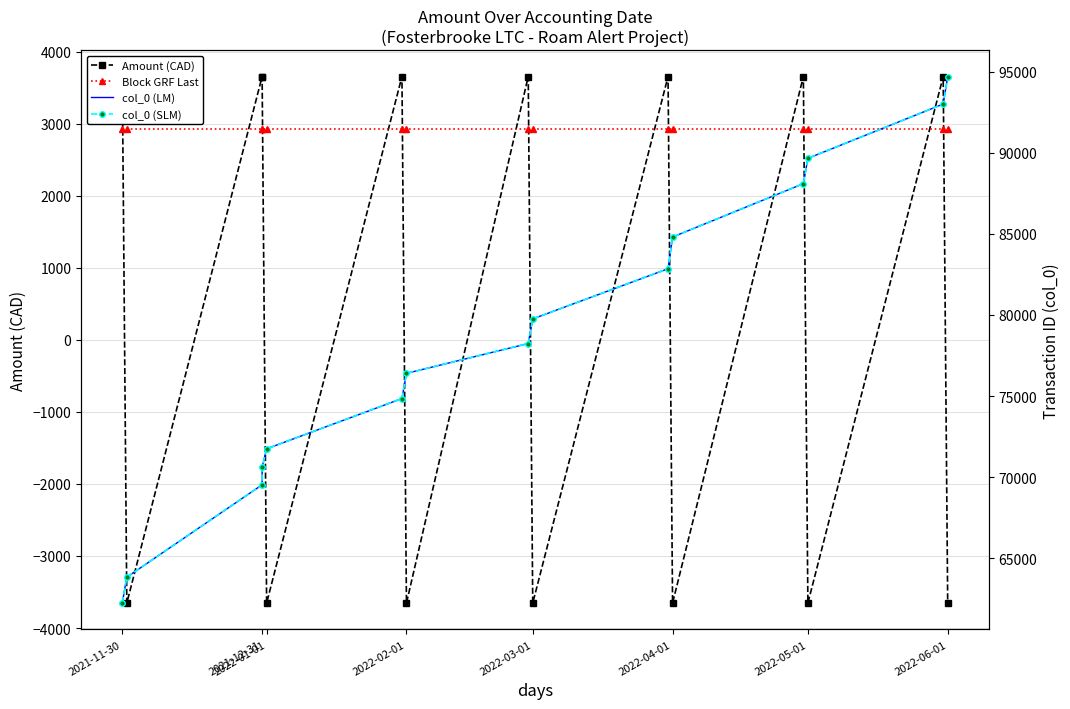

What is the minimum value shown in the chart?

-3654.4